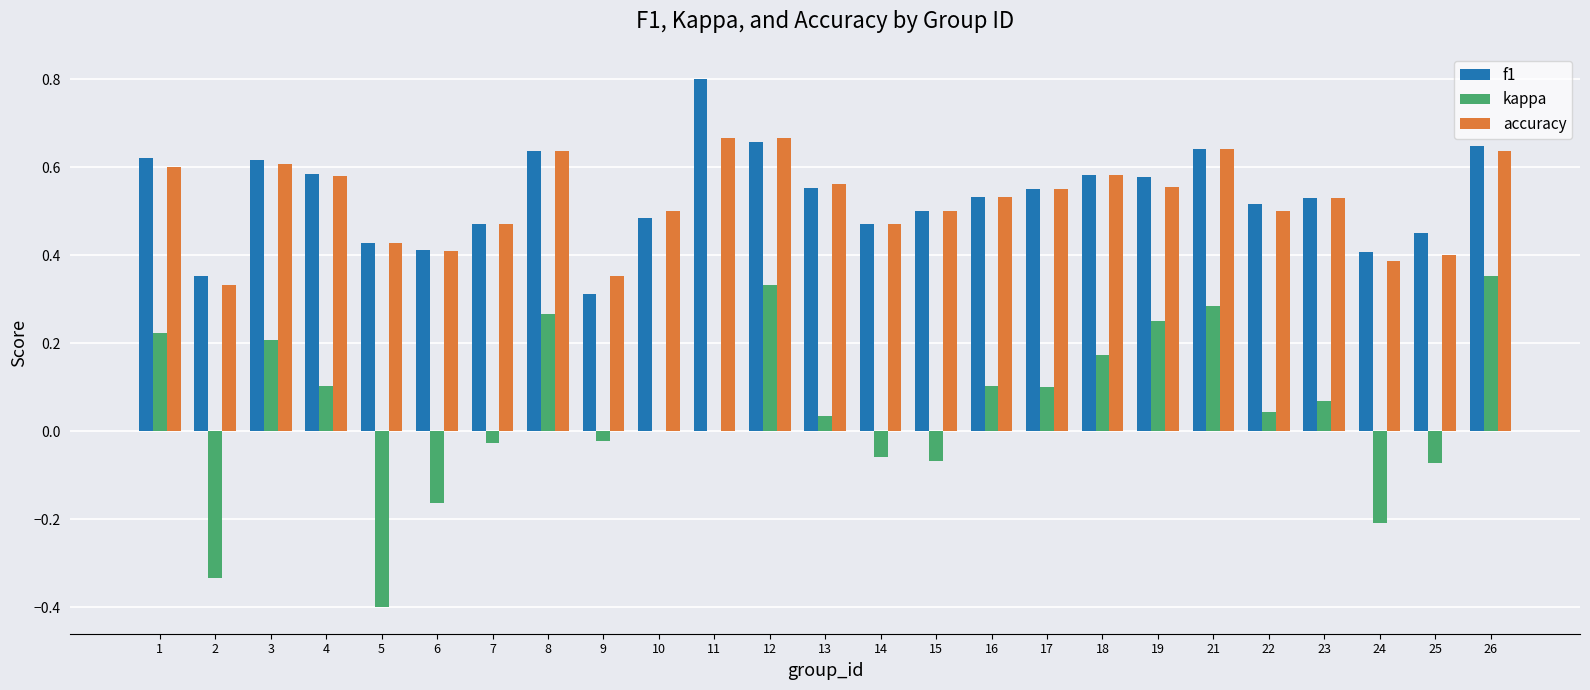

What is the sum of the f1 values at 12 and 7?

1.1